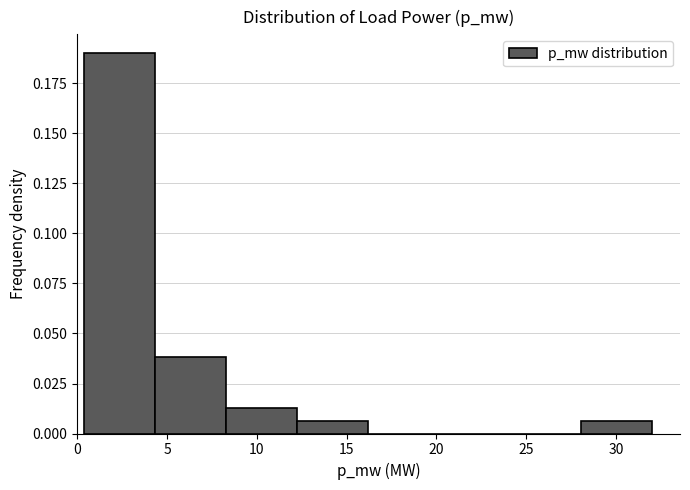

Which range on the x-axis has the tallest bar?

0.5 to 4.5